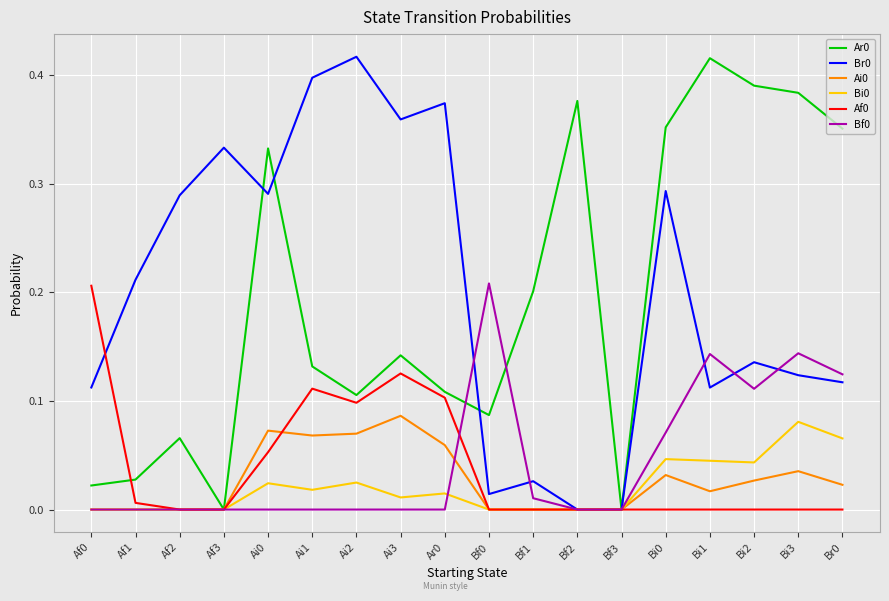

At which category does Ar0 reach its first local valley?

Af3